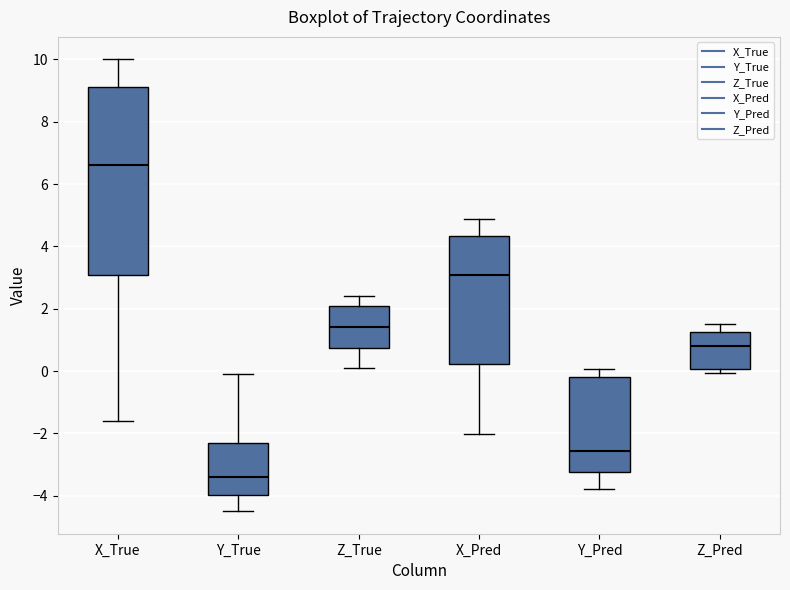

Comparing the boxes themselves (not the whiskers), which one is the tallest?

X_True